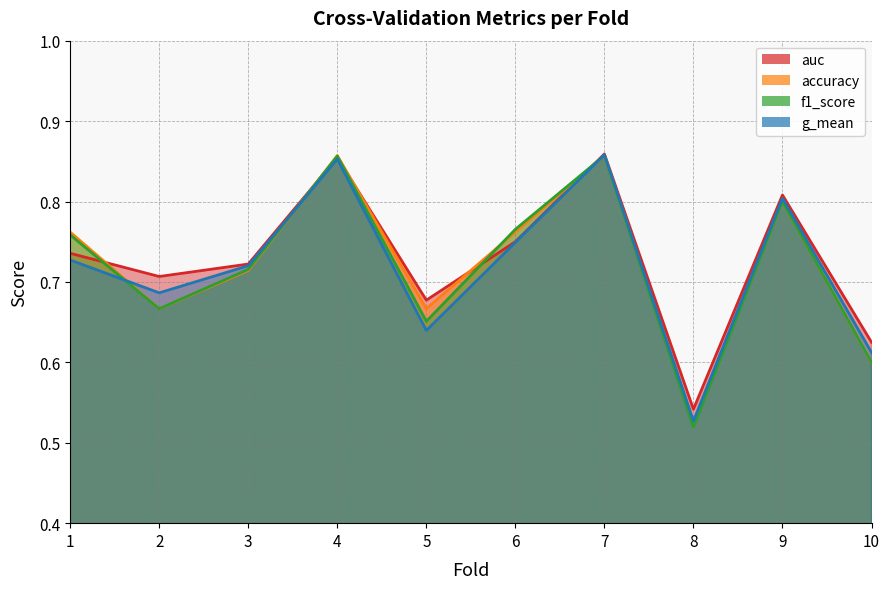

What are all the series names shown in the legend?

auc, accuracy, f1_score, g_mean